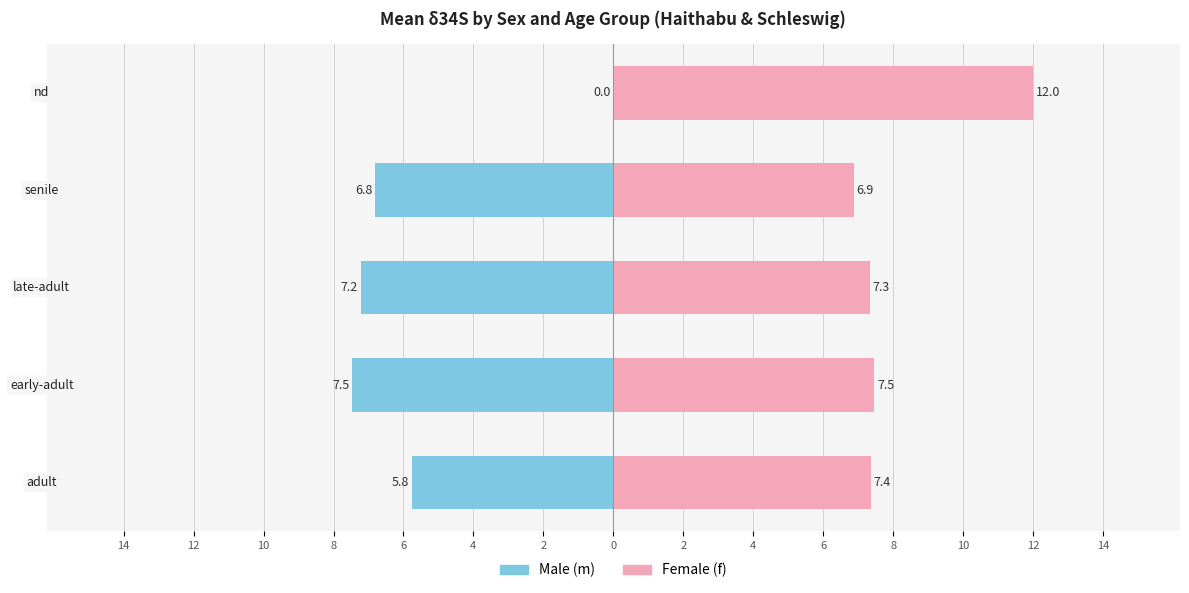

Is it true that f equals 2.1 at early-adult?

False